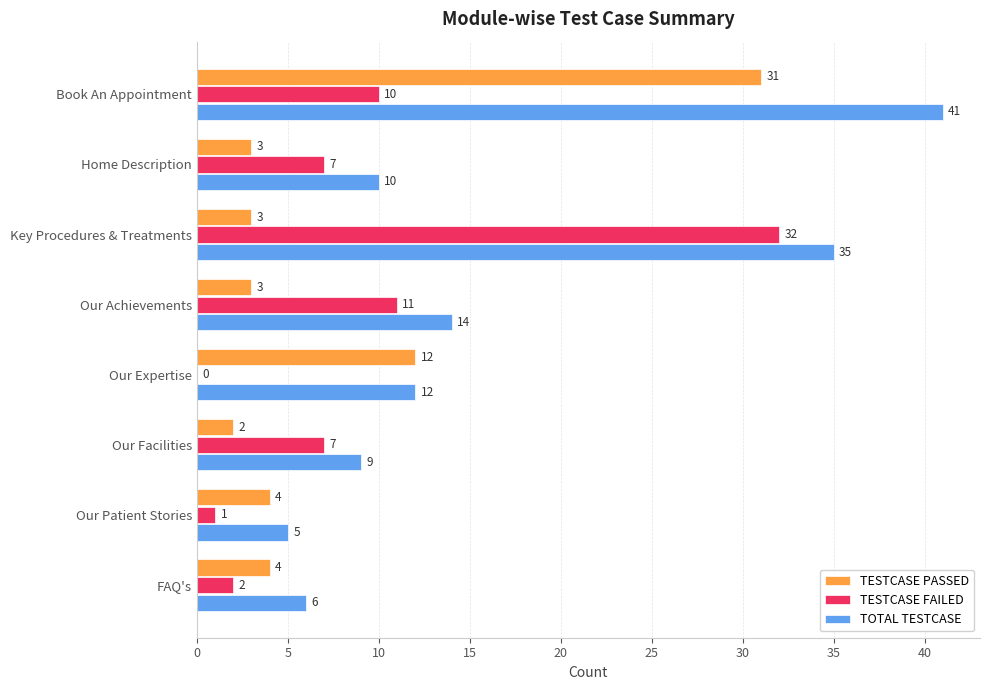

Which category has the highest value across all series?

Book An Appointment